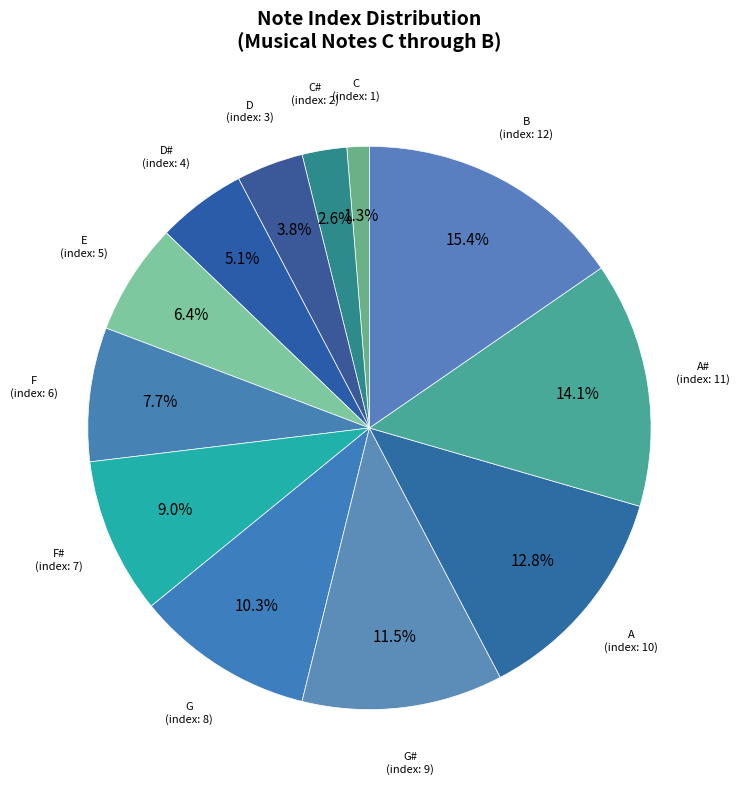

How many slices are in this pie chart?

12